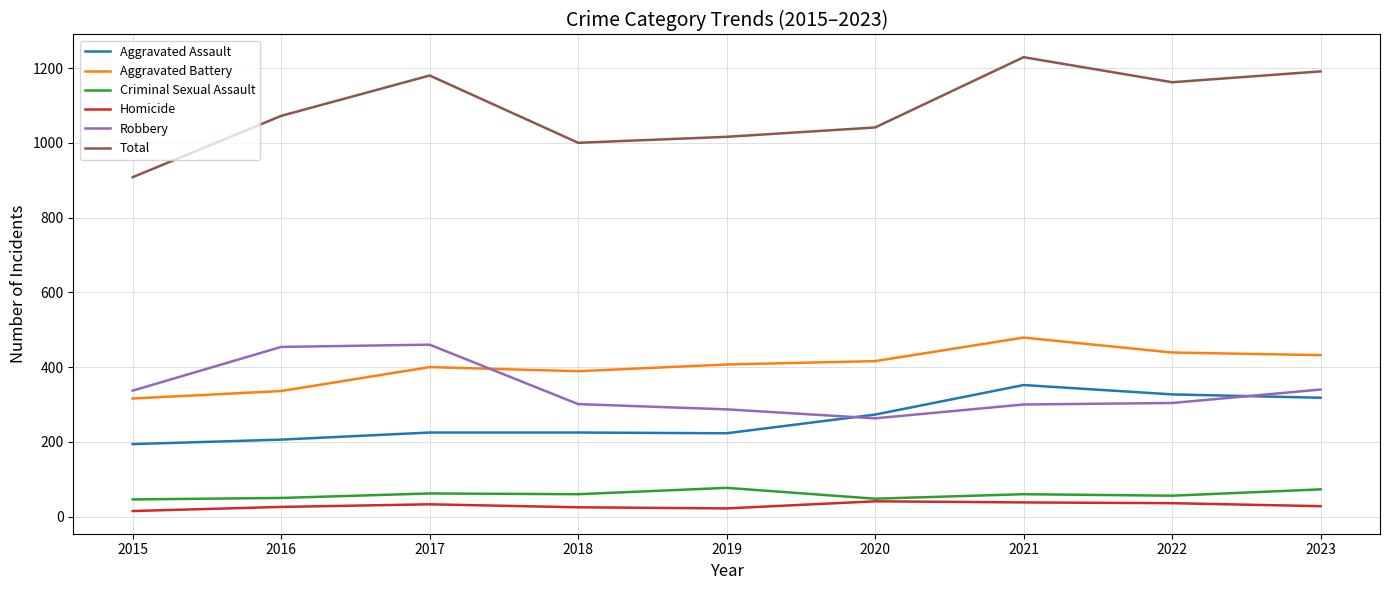

What is the total value across all series at 2019?

2032